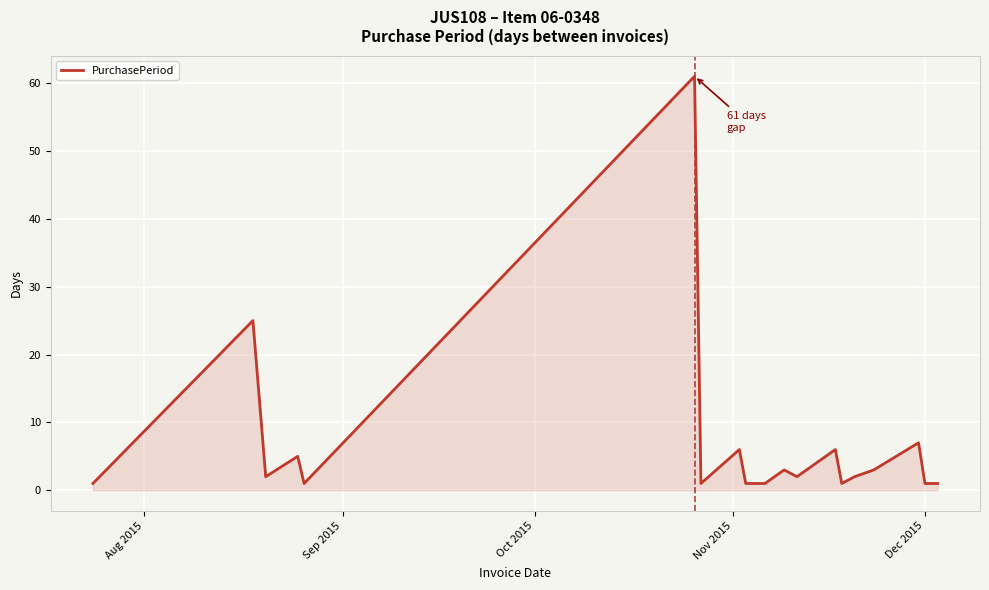

What is the difference between the maximum and minimum values?

60